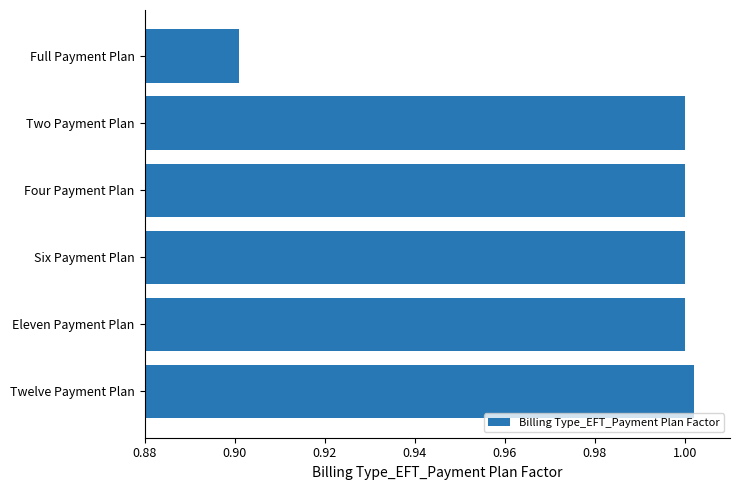

What is the sum of the values at Four Payment Plan and Six Payment Plan?

2.0